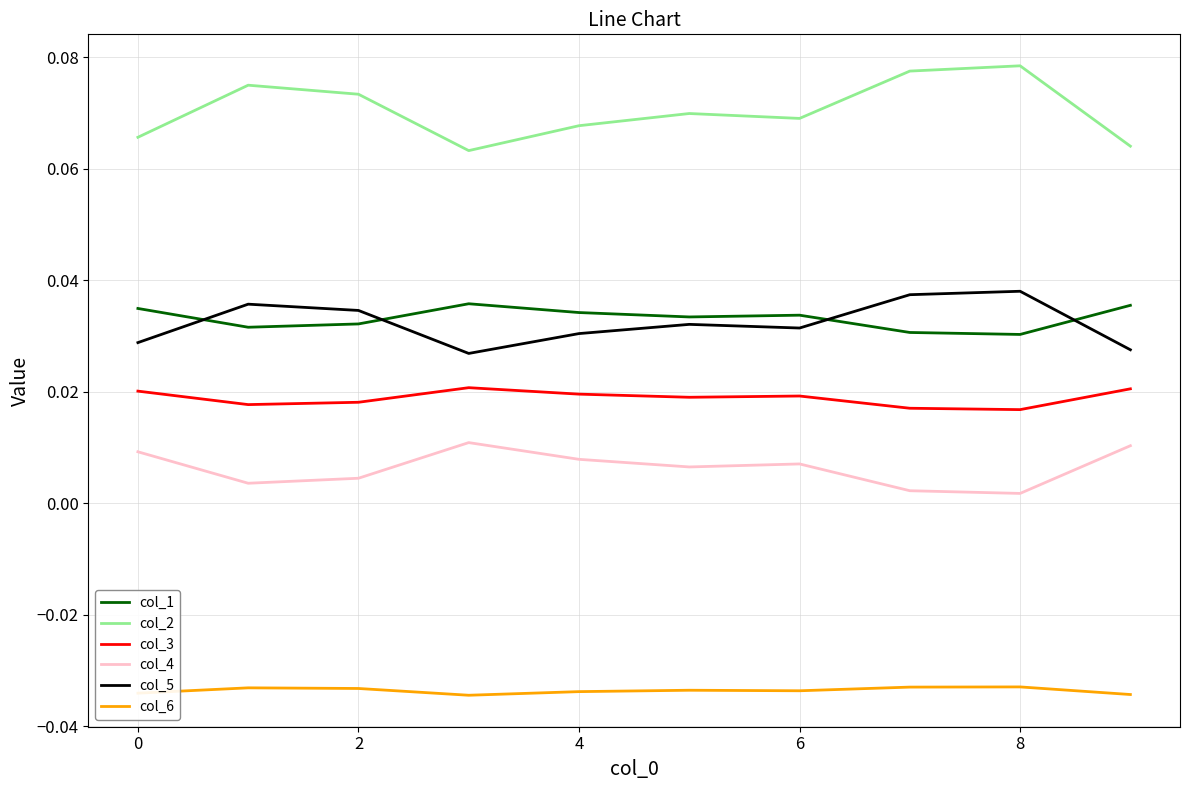

True or false: col_3 and col_2 cross at least once.

False